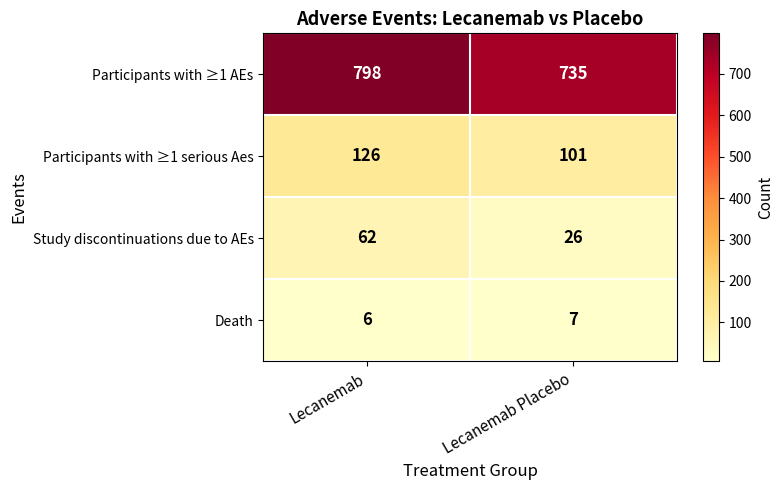

Which category has the lowest value across all series?

Lecanemab